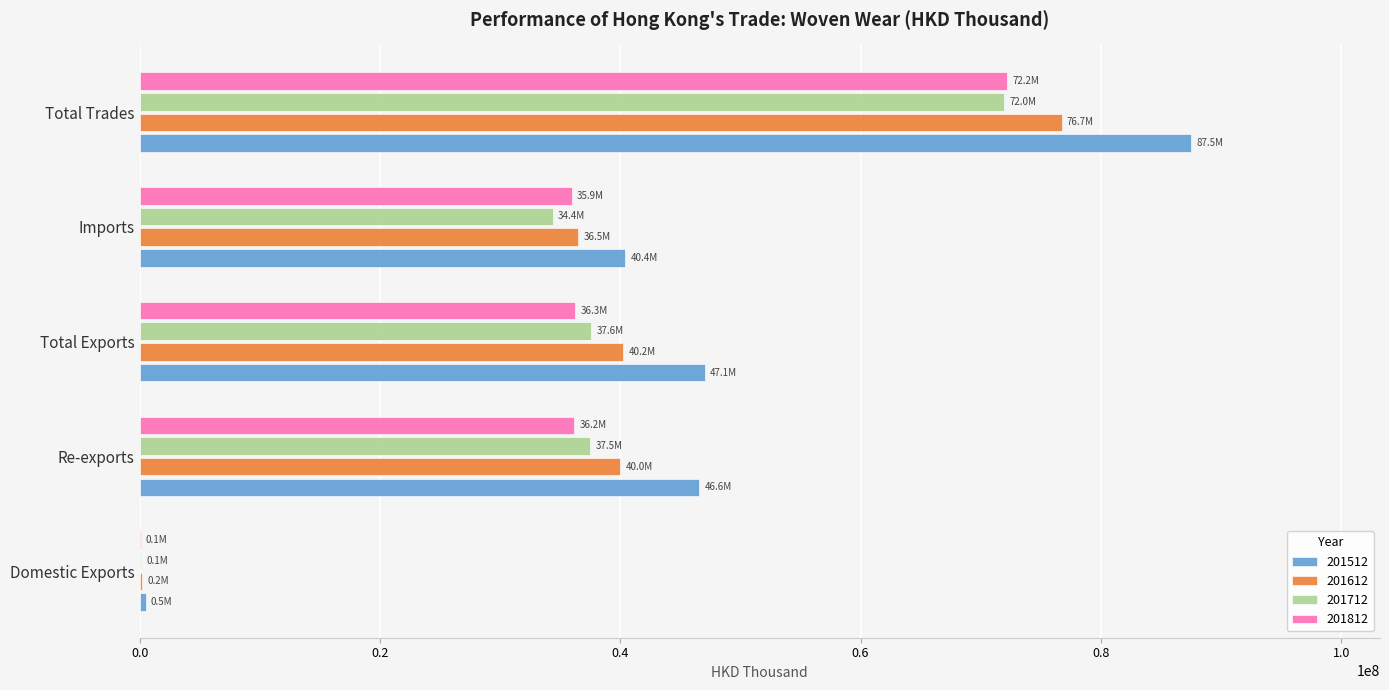

What is the sum of all 201512 values?

222031482.5